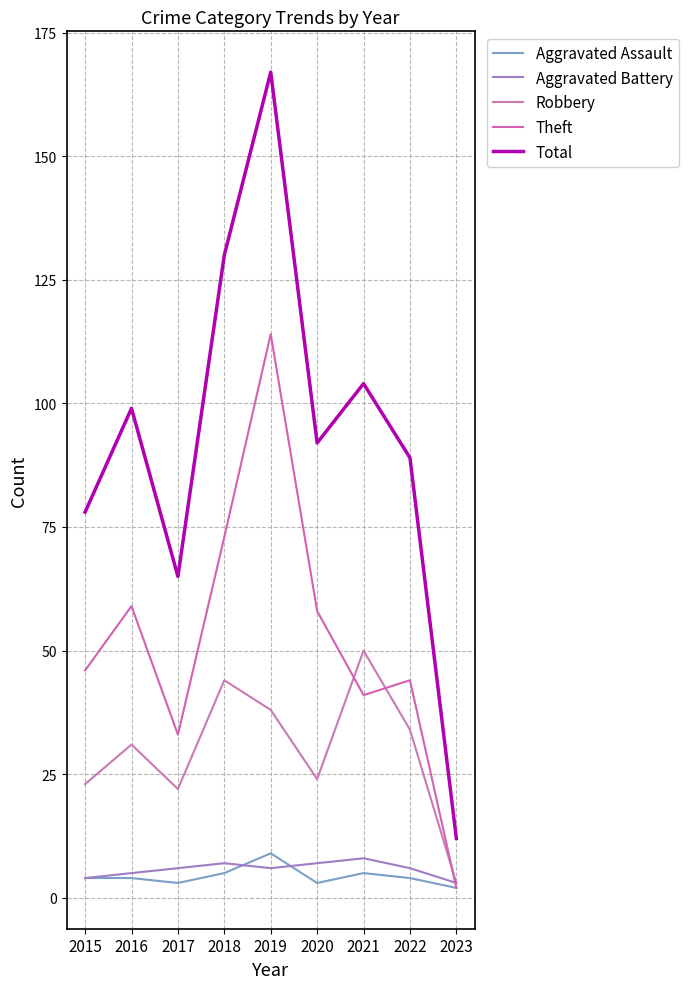

Does the chart have visible grid lines?

Yes